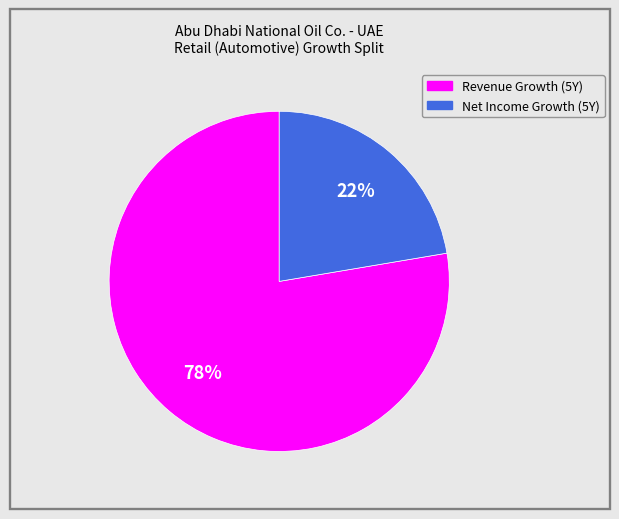

Is there a majority slice in this chart?

Yes